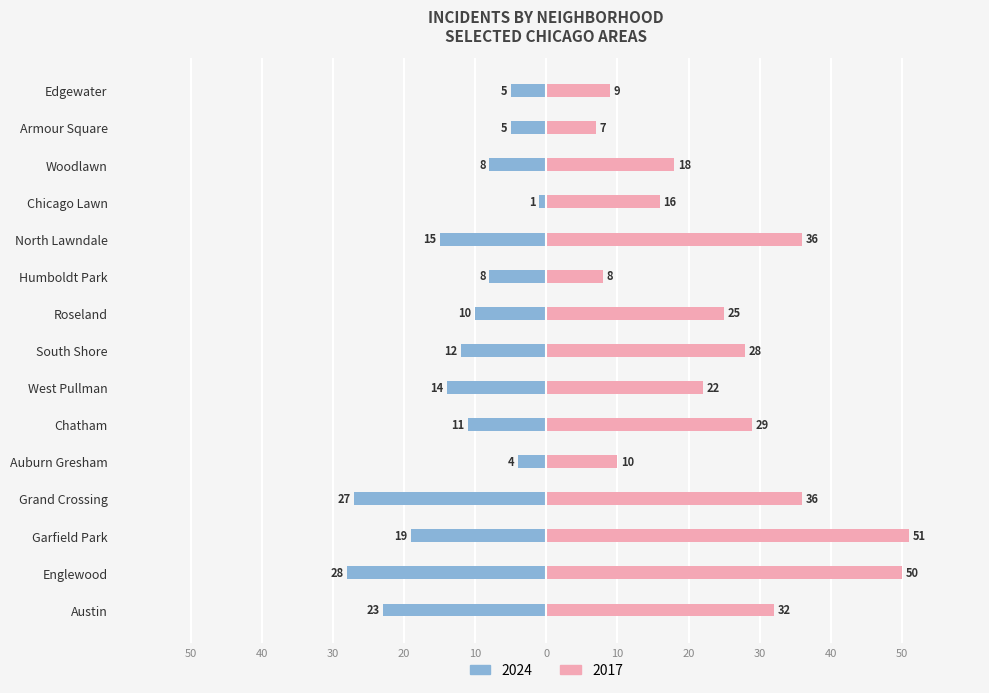

Reading left to right, what are all the values shown in this chart?

2024: -23	-28	-19	-27	-4	-11	-14	-12	-10	-8	-15	-1	-8	-5	-5
2017: 32	50	51	36	10	29	22	28	25	8	36	16	18	7	9